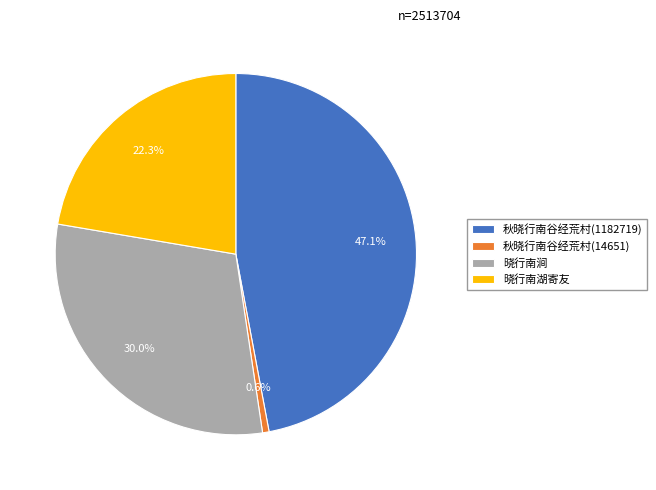

How many segments does this pie chart have?

4